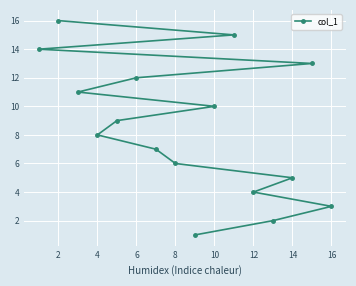

What is the average value?

8